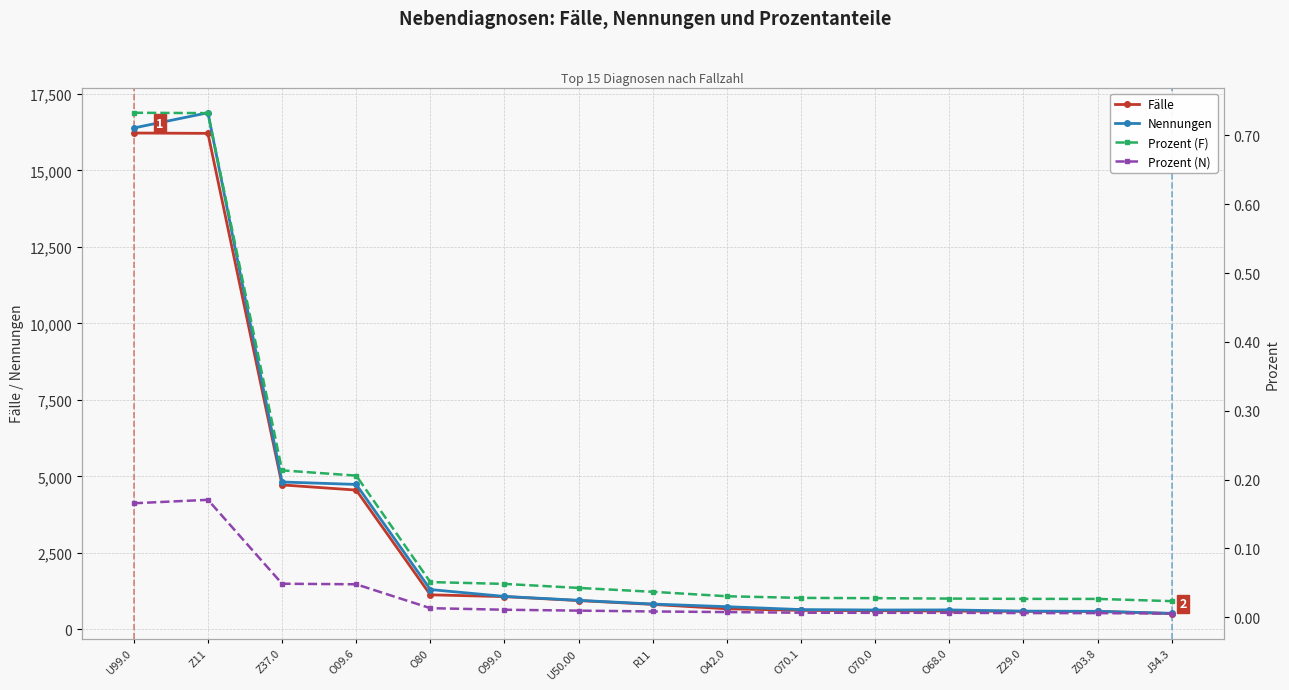

What are all the series names shown in the legend?

Fälle, Nennungen, Prozent (F), Prozent (N)